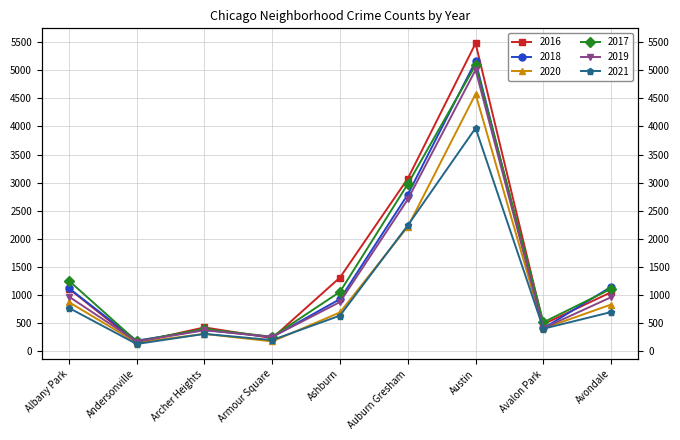

Reading left to right, what are all the values shown in this chart?

2016: Albany Park=1110	Andersonville=151	Archer Heights=419	Armour Square=227	Ashburn=1308	Auburn Gresham=3071	Austin=5481	Avalon Park=475	Avondale=1046
2018: Albany Park=1117	Andersonville=183	Archer Heights=374	Armour Square=248	Ashburn=924	Auburn Gresham=2787	Austin=5162	Avalon Park=401	Avondale=1142
2020: Albany Park=870	Andersonville=147	Archer Heights=303	Armour Square=169	Ashburn=686	Auburn Gresham=2213	Austin=4578	Avalon Park=400	Avondale=826
2017: Albany Park=1252	Andersonville=171	Archer Heights=391	Armour Square=251	Ashburn=1053	Auburn Gresham=2973	Austin=5095	Avalon Park=509	Avondale=1107
2019: Albany Park=968	Andersonville=166	Archer Heights=368	Armour Square=249	Ashburn=872	Auburn Gresham=2701	Austin=5008	Avalon Park=405	Avondale=957
2021: Albany Park=767	Andersonville=123	Archer Heights=303	Armour Square=193	Ashburn=629	Auburn Gresham=2237	Austin=3971	Avalon Park=395	Avondale=692